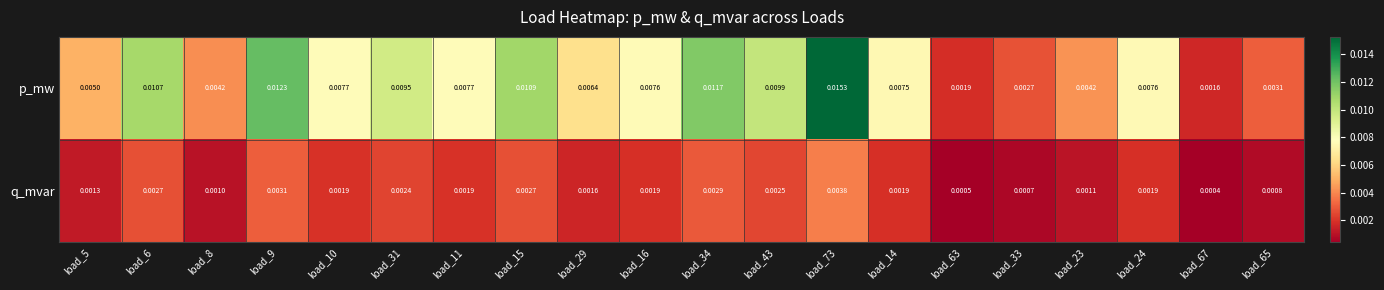

How many data points does each series have?

20